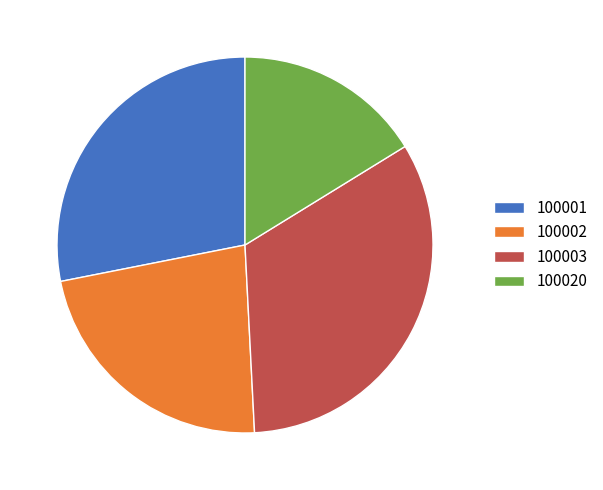

Do 100020 and 100003 together represent more than half of the pie?

No